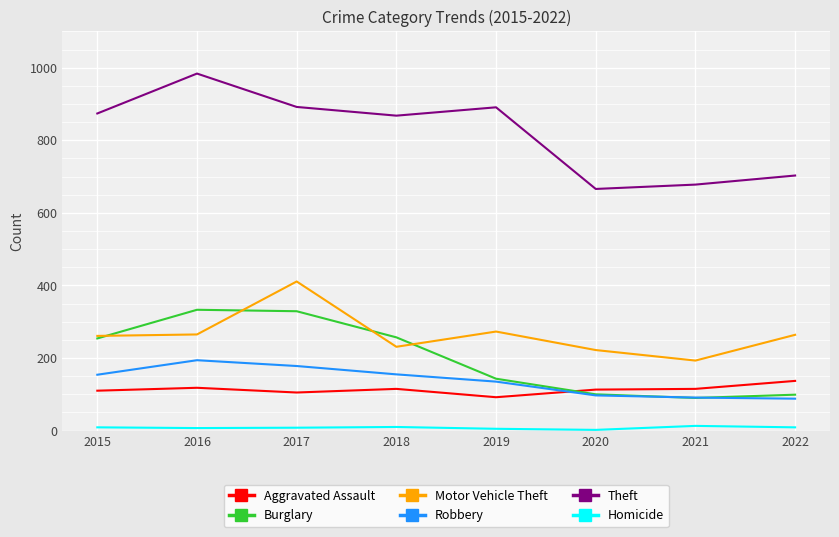

What is the sum of all Aggravated Assault values?

905